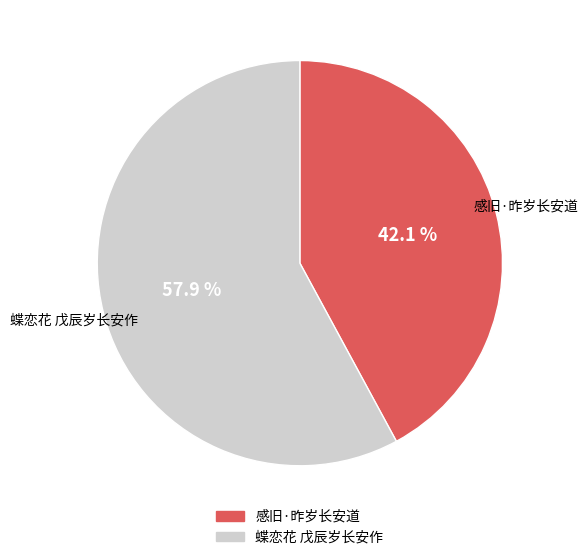

To the nearest percent, what is the difference between the largest and smallest slice percentages?

16%